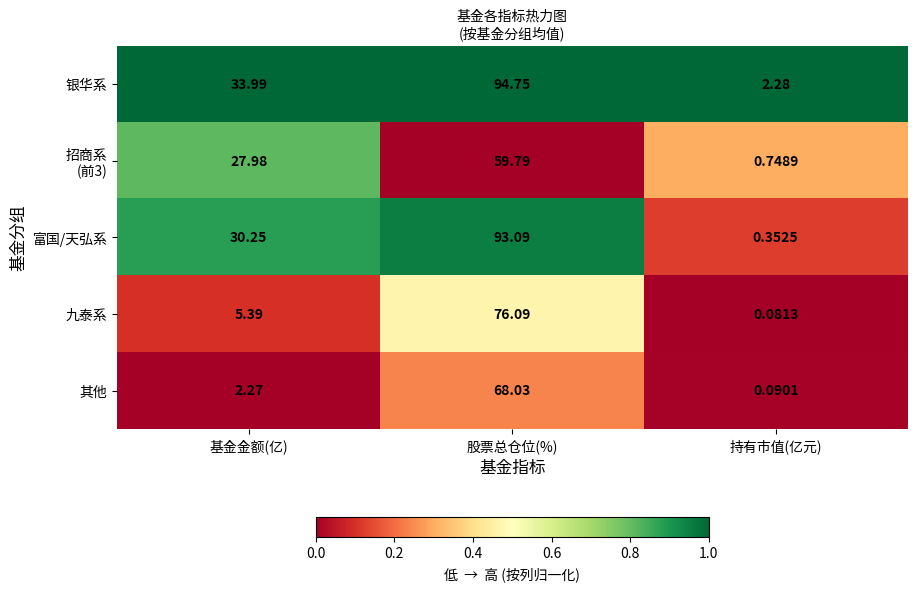

How many data points does each series have?

3